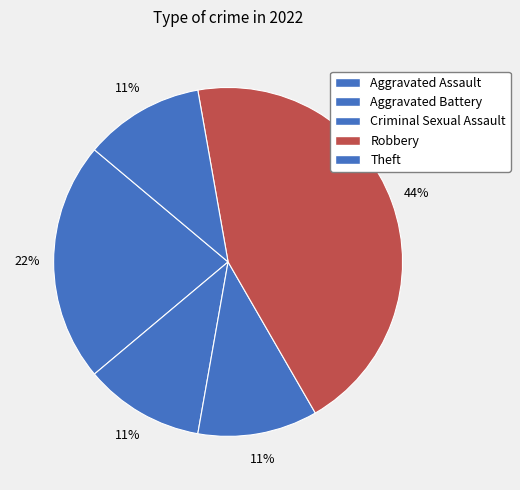

How many segments does this pie chart have?

5